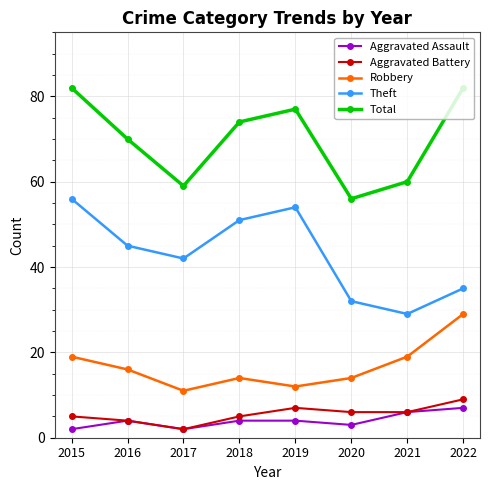

Is it true that Robbery equals 14 at 2018?

True